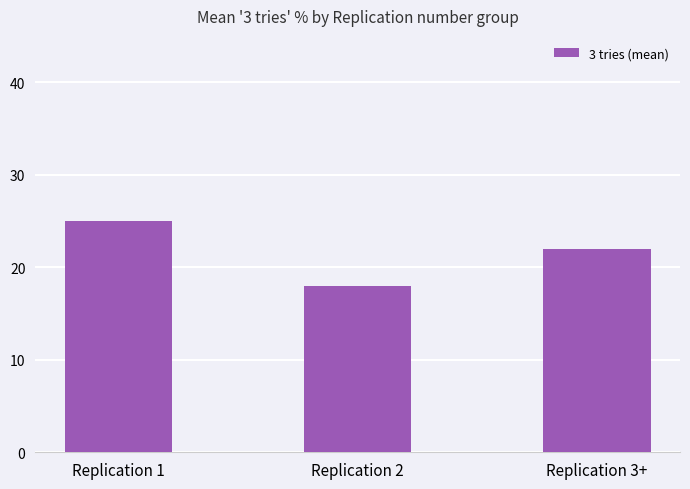

Count the values in the range 18 to 25.

3